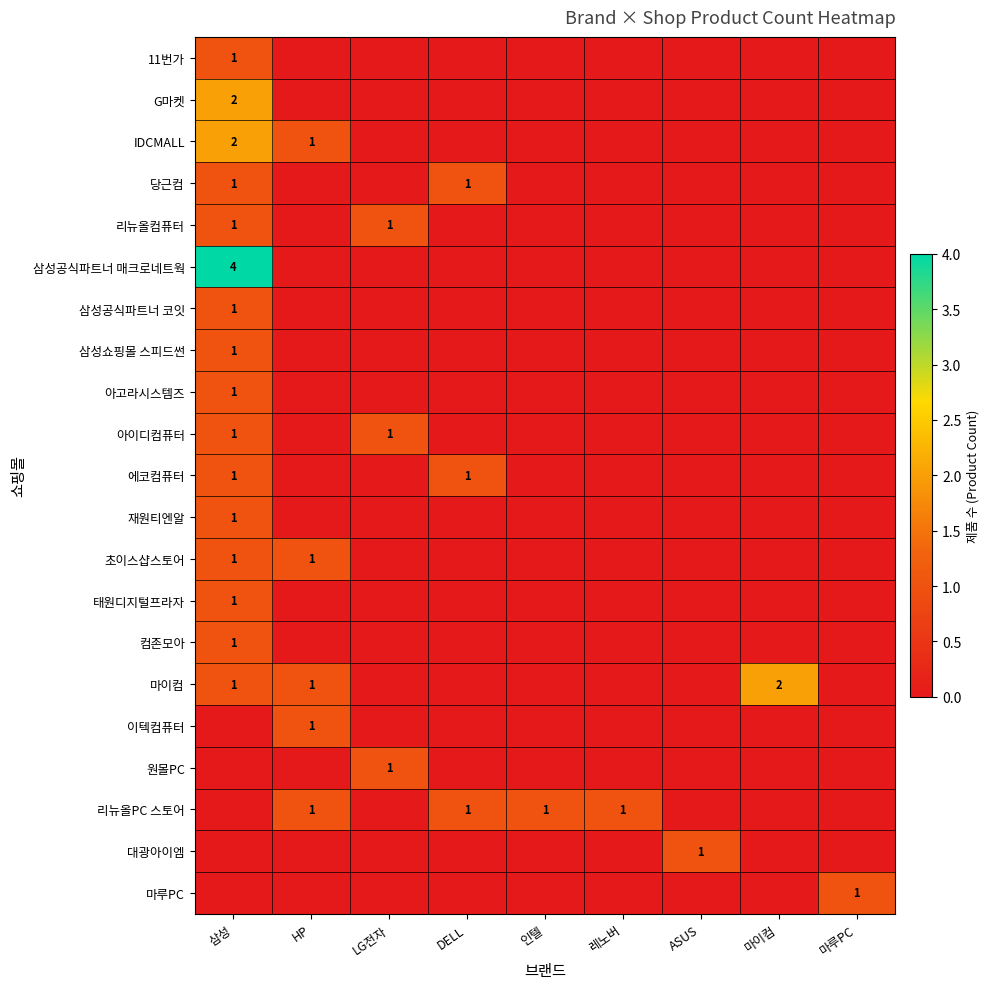

How many 리뉴올PC 스토어 values are between 0 and 1?

9